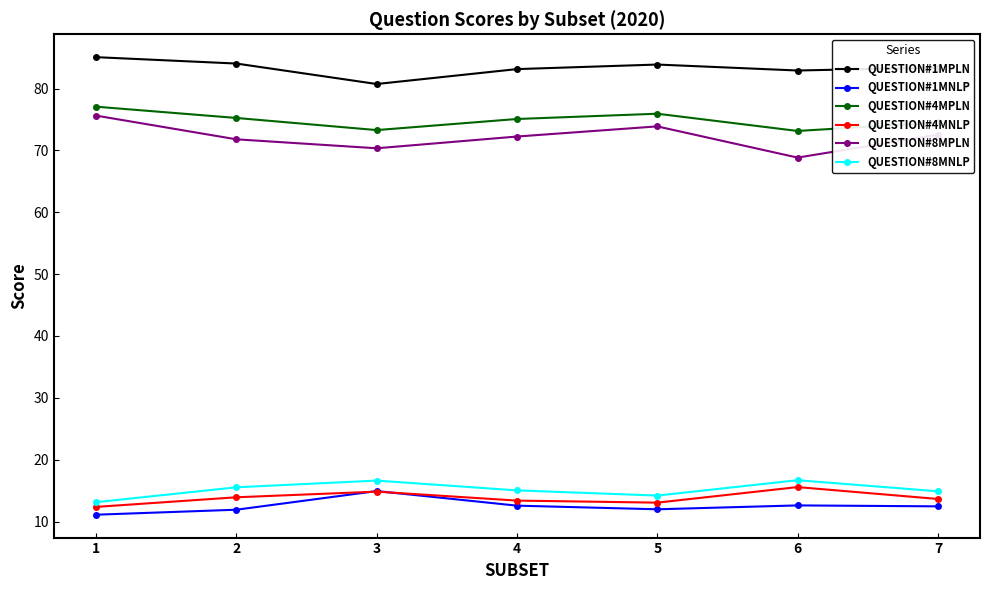

Is it true that QUESTION#4MNLP equals 12.4 at 1?

True